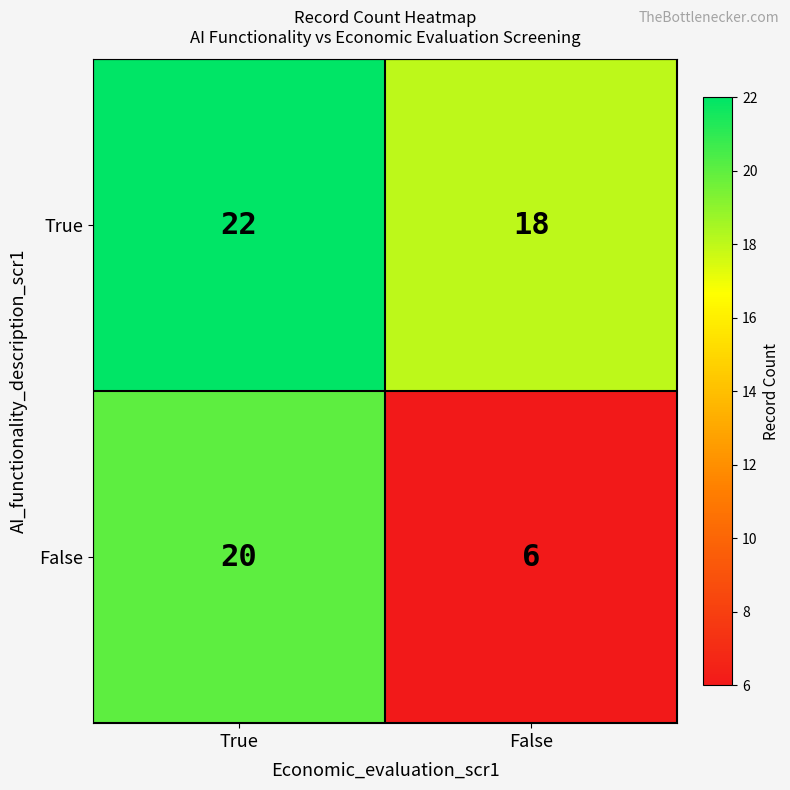

What is the lowest value of the False series?

6